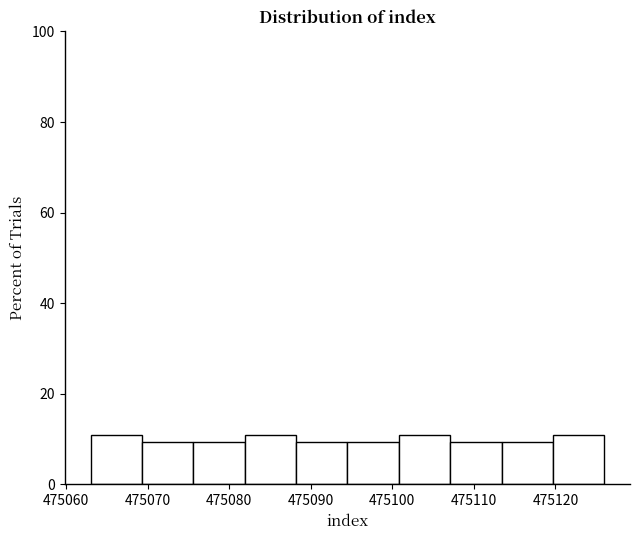

Reading left to right, transcribe this chart: for each bar, give the range it covers on the x-axis and its height. Neither the bar edges nor the heights are printed on the chart, so give them approximately, as read against the axes.

475063.0 to 475069.3: 10
475069.3 to 475075.6: 10
475075.6 to 475081.9: 10
475081.9 to 475088.2: 10
475088.2 to 475094.5: 10
475094.5 to 475100.8: 10
475100.8 to 475107.1: 10
475107.1 to 475113.4: 10
475113.4 to 475119.7: 10
475119.7 to 475126.0: 10